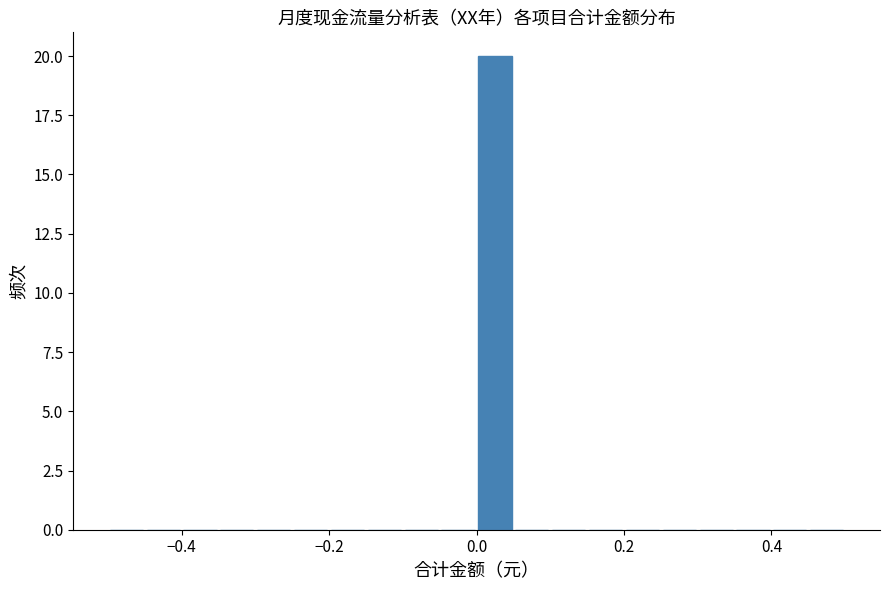

Around what value on the x-axis is the tallest bar? Give the approximate position of its centre, as read against the axis.

0.02